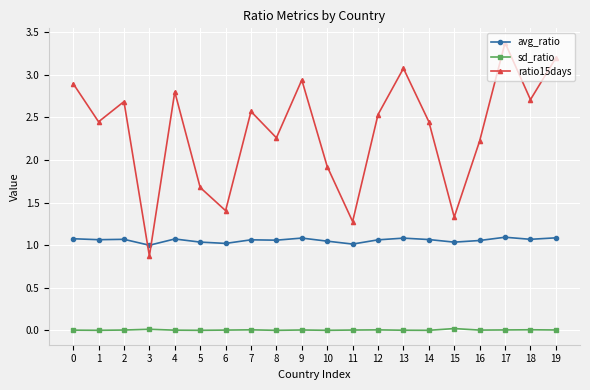

What are all the series names shown in the legend?

avg_ratio, sd_ratio, ratio15days